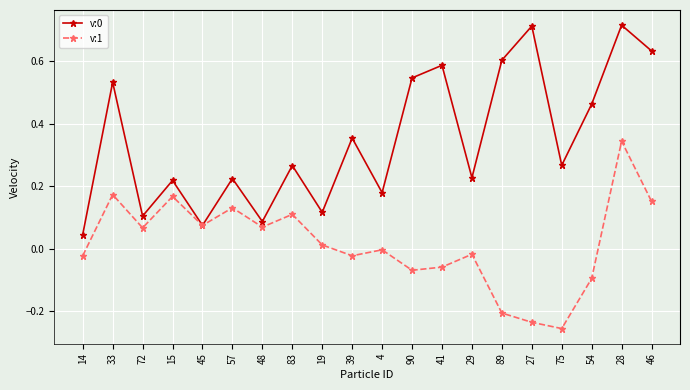

Is the value of v:1 at 83 greater than the value of v:0 at 28?

No